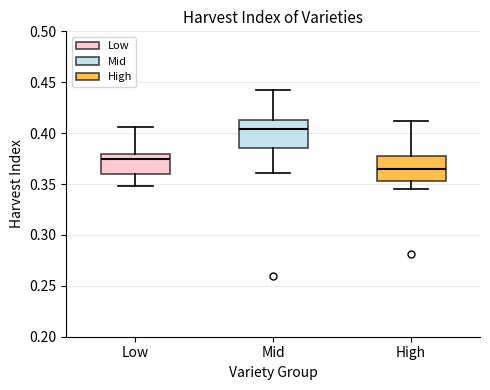

Which box's median line is the highest?

Mid